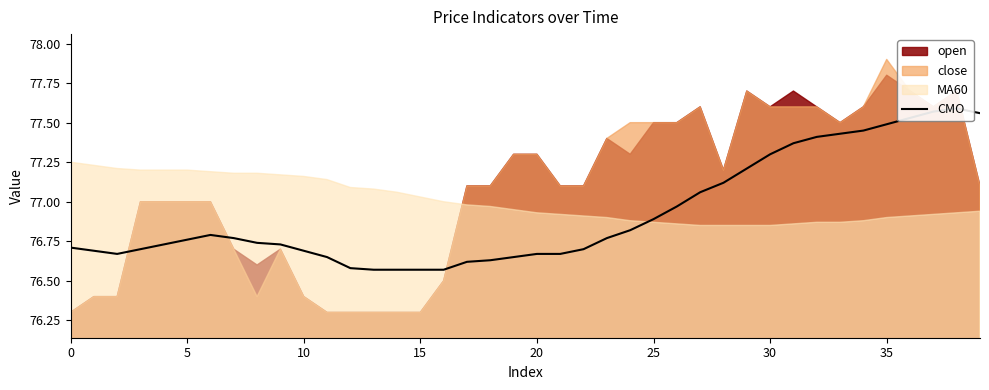

Does the chart have visible grid lines?

No